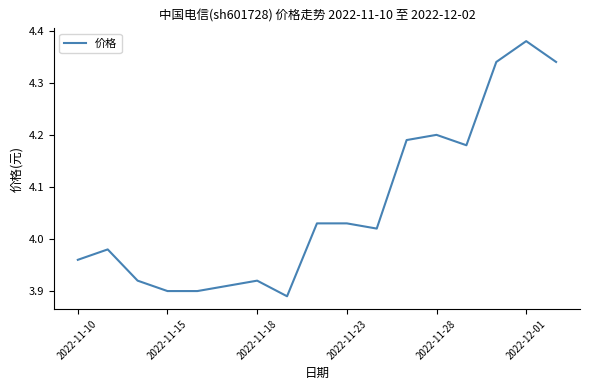

Is this an area chart (filled region under the line)?

No